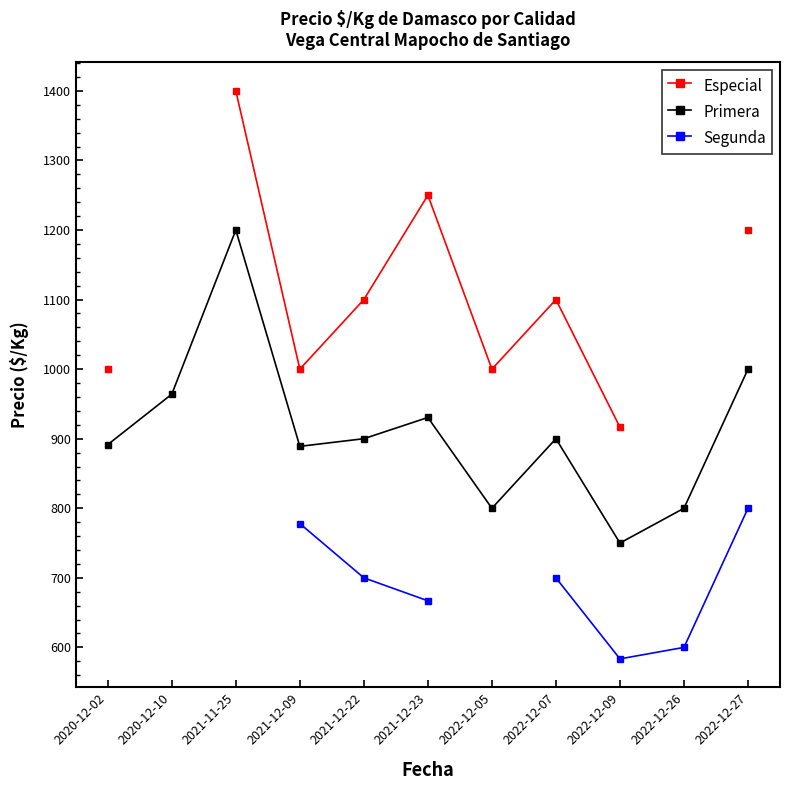

True or false: Primera and Especial intersect in this chart.

False